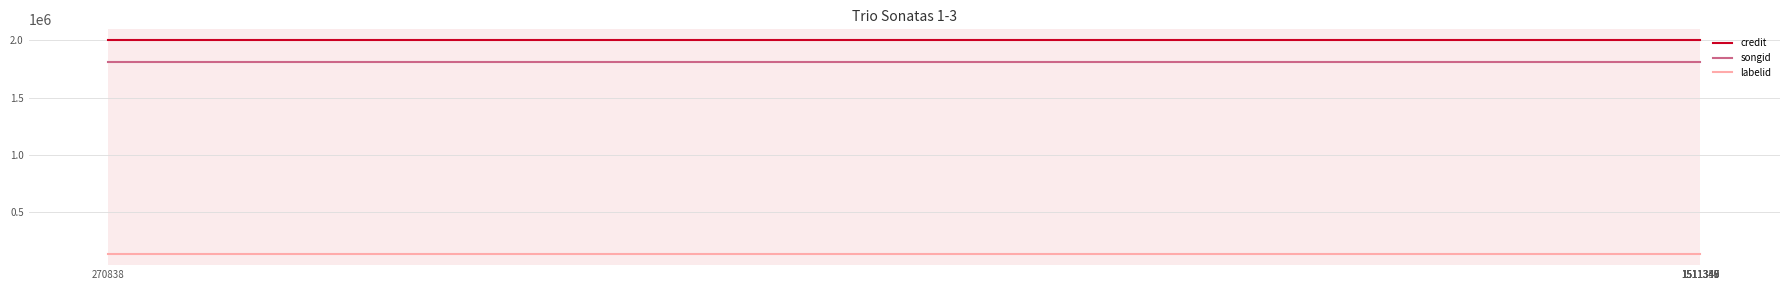

True or false: labelid has more than 2 points higher than both neighbors.

False